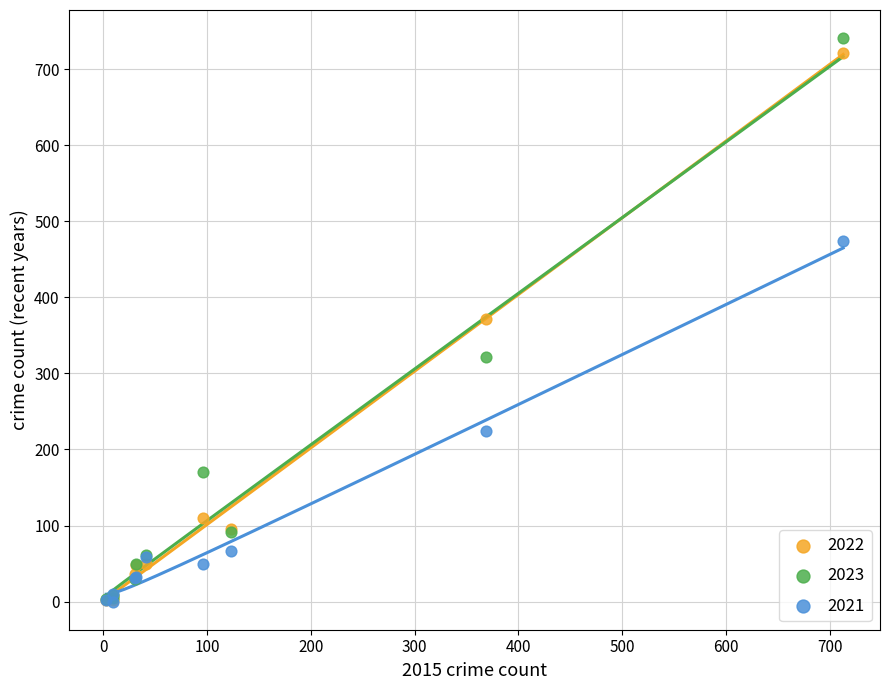

In the 2021 series, what Y value is closest to 237?

224